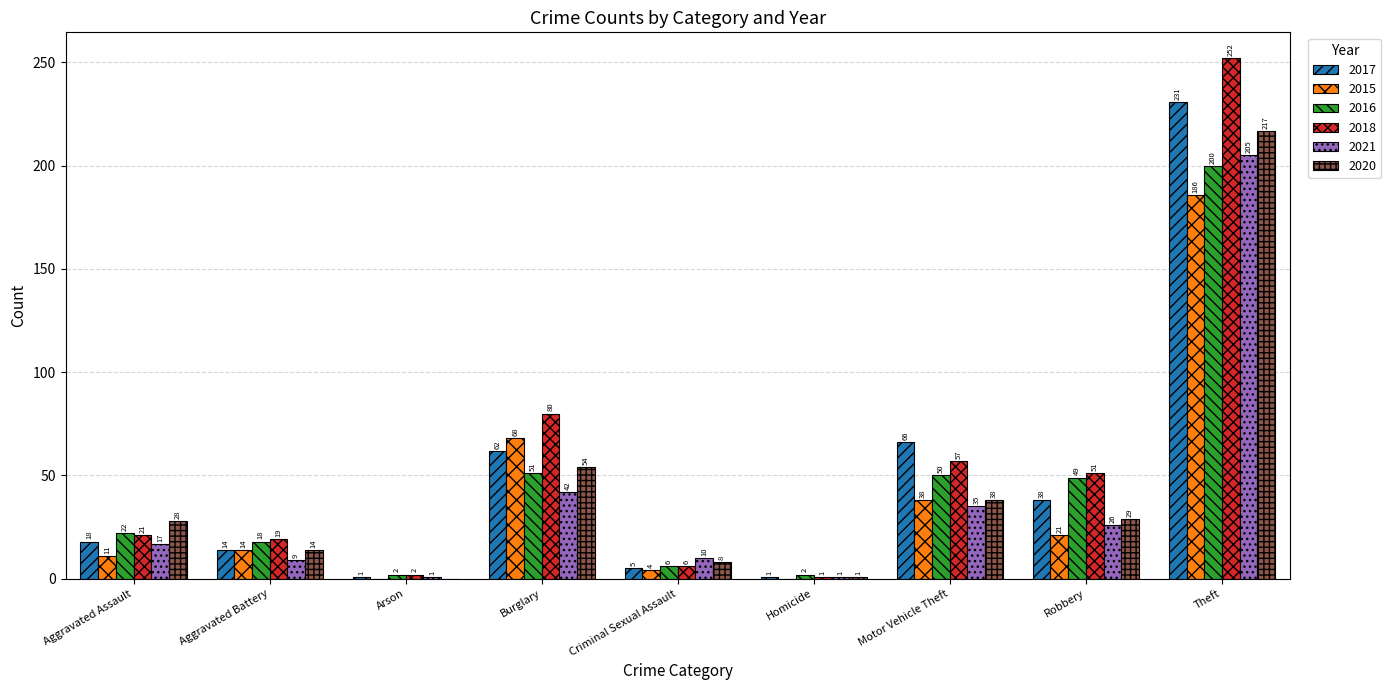

How many positive values does the 2015 series have?

7